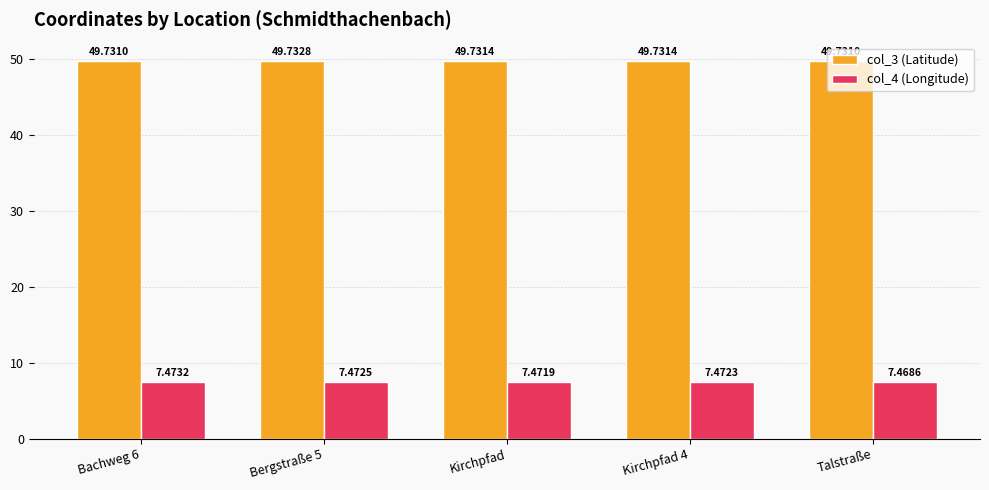

Is the value of col_3 (Latitude) at Kirchpfad 4 greater than the value of col_4 (Longitude) at Bachweg 6?

Yes